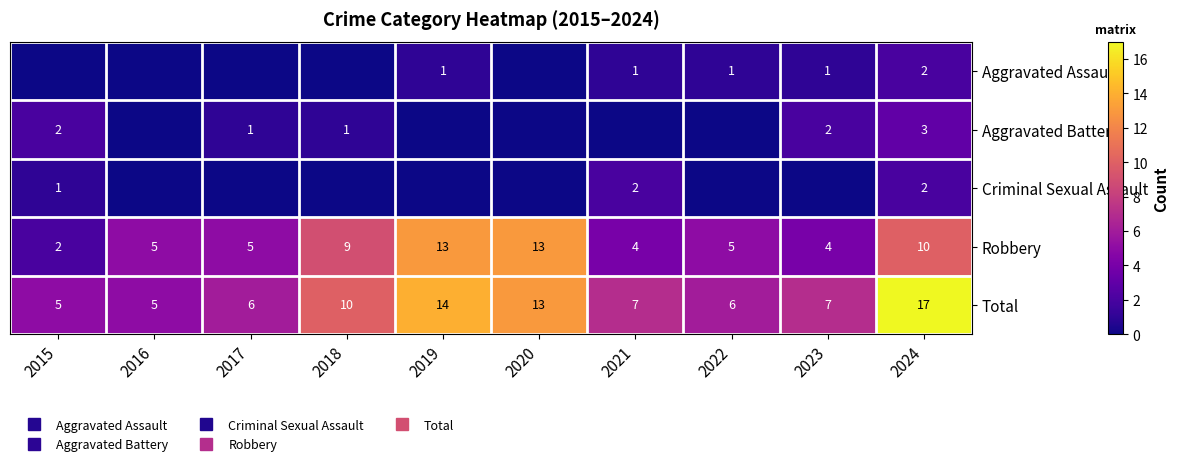

How many values in Aggravated Battery are above zero?

5